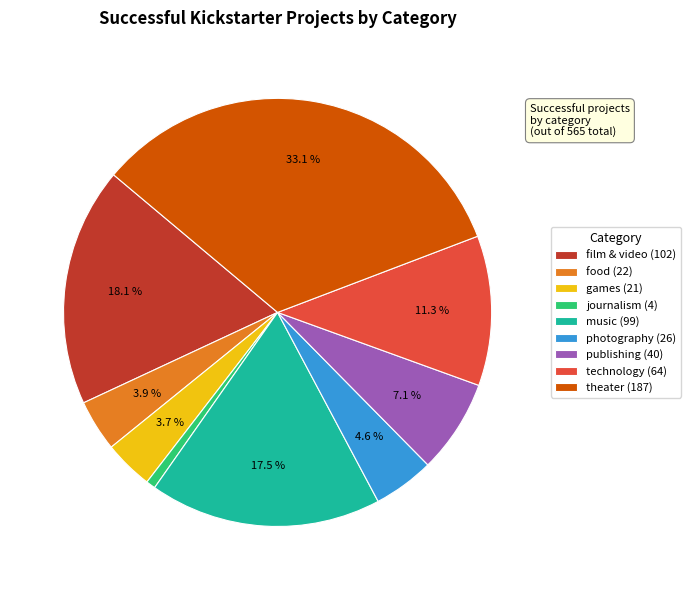

What portion of the pie excludes film & video?

81.9%